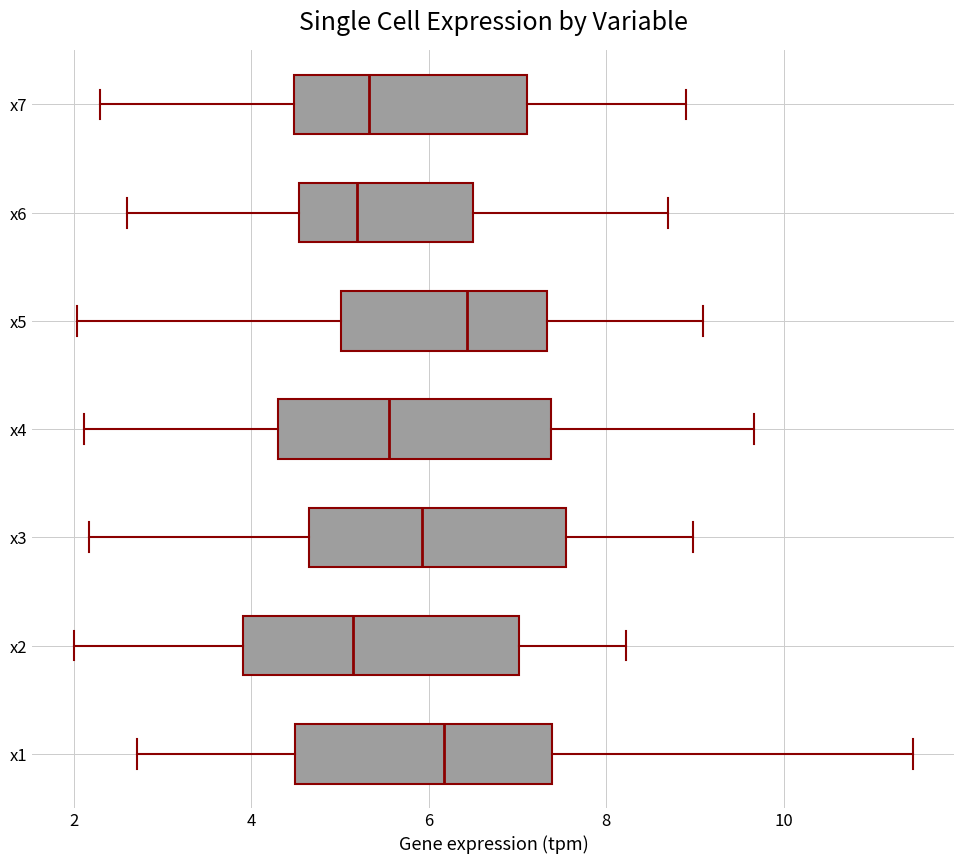

Where does the median line of the box for x7 sit on the x-axis? The values are not printed on the chart, so give them approximately, as read against the axis.

5.4